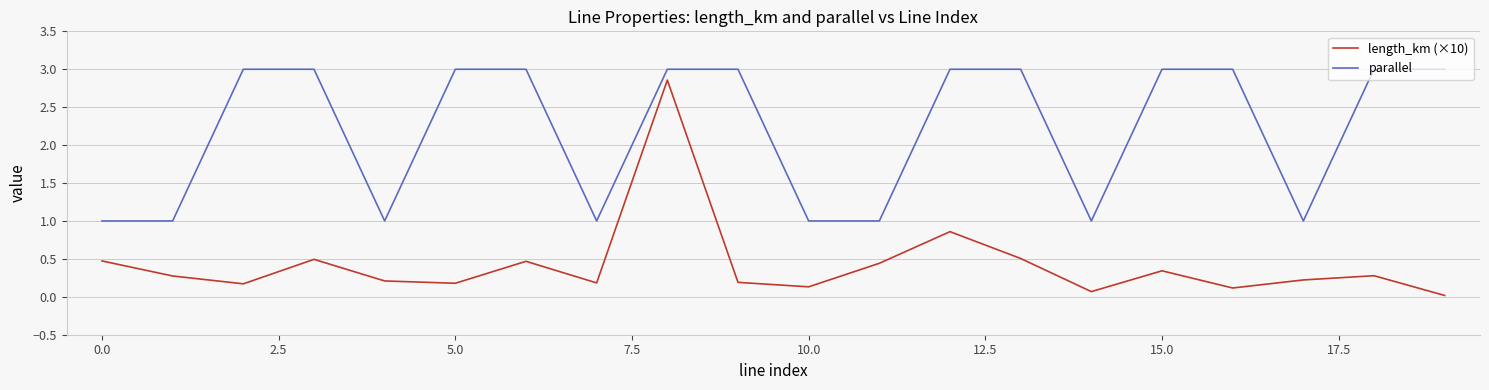

What is the maximum value shown in the chart?

3.0